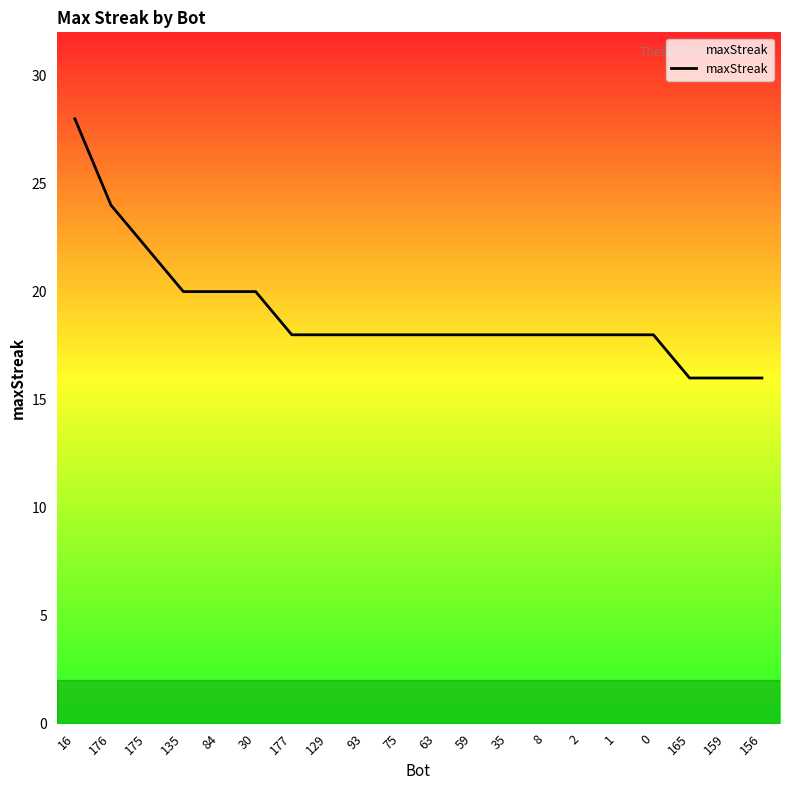

Count the number of values greater than 18.

6